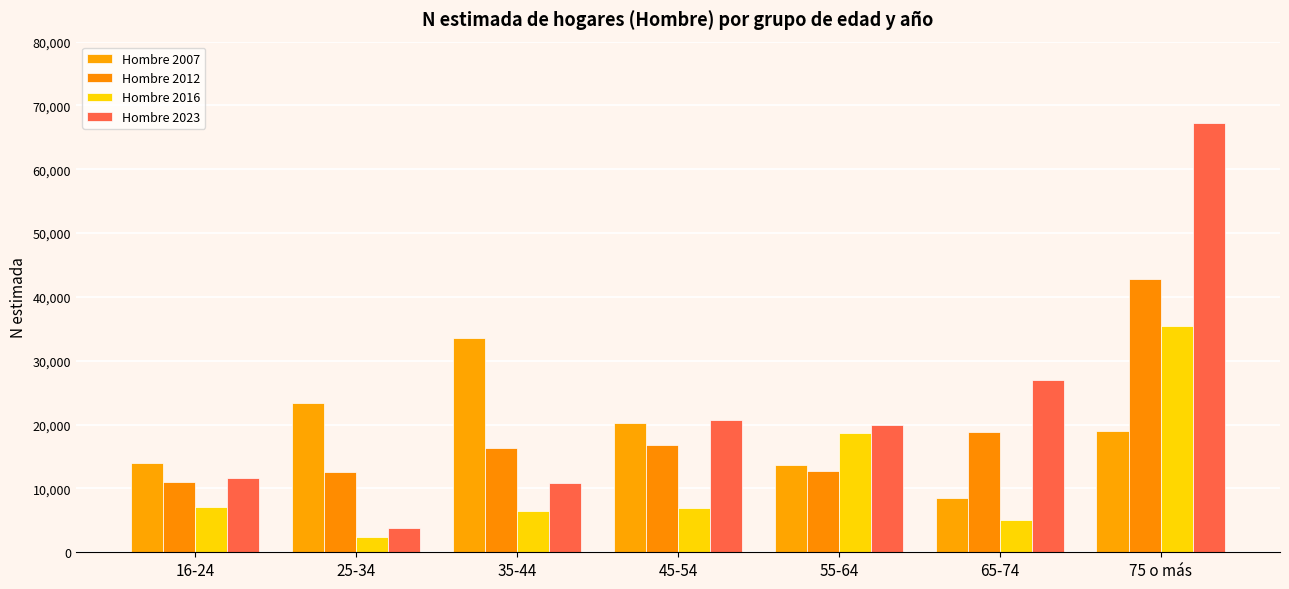

Between 65-74 and 75 o más, which is larger?

75 o más